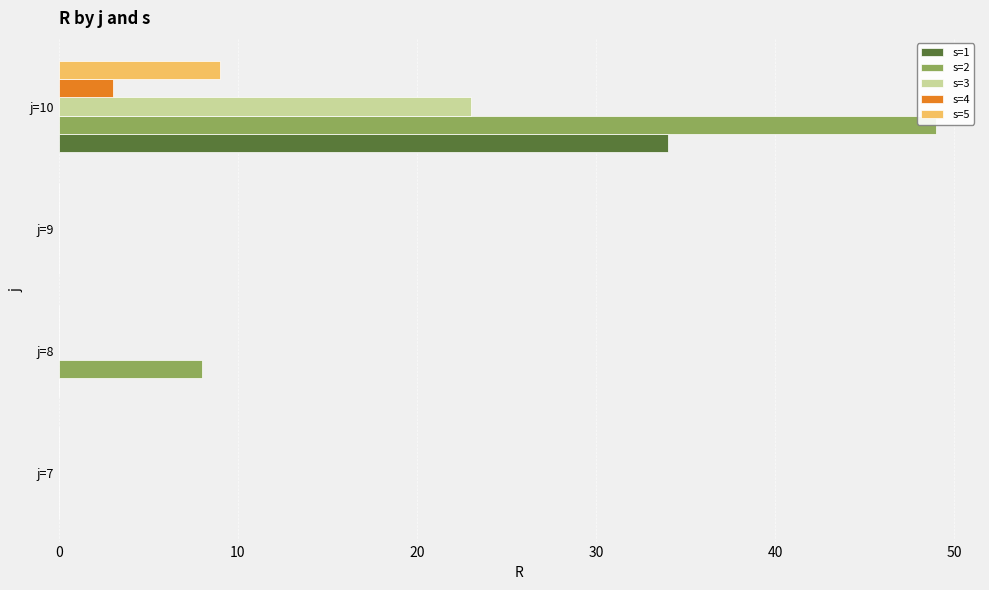

What is the average value of the s=5 series?

2